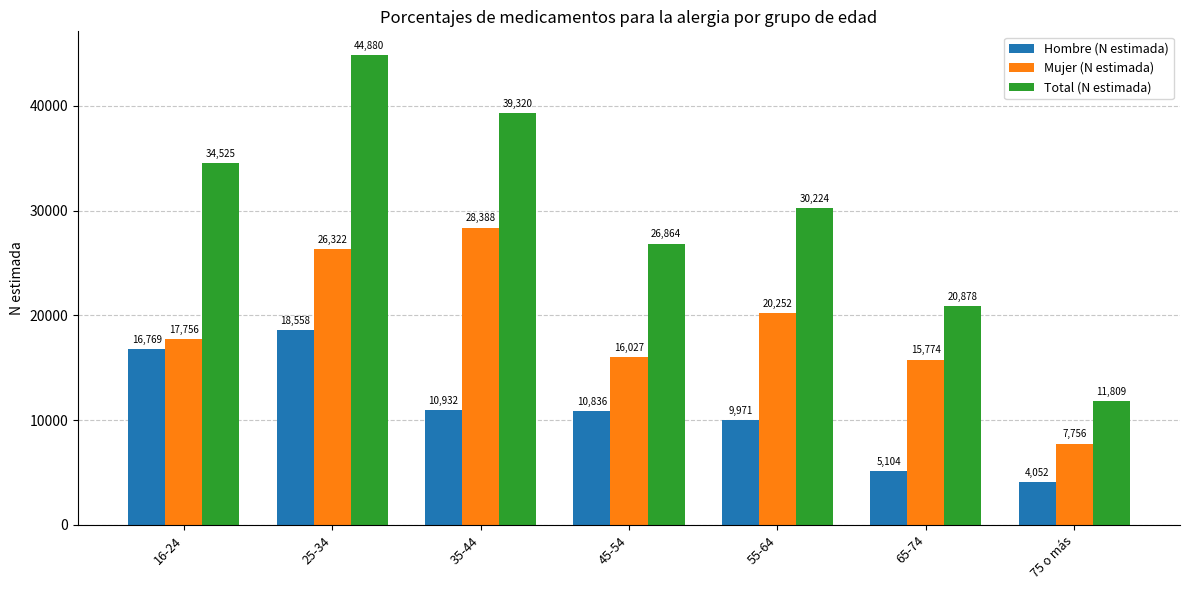

What is the sum of the Total (N estimada) values at 55-64 and 16-24?

64749